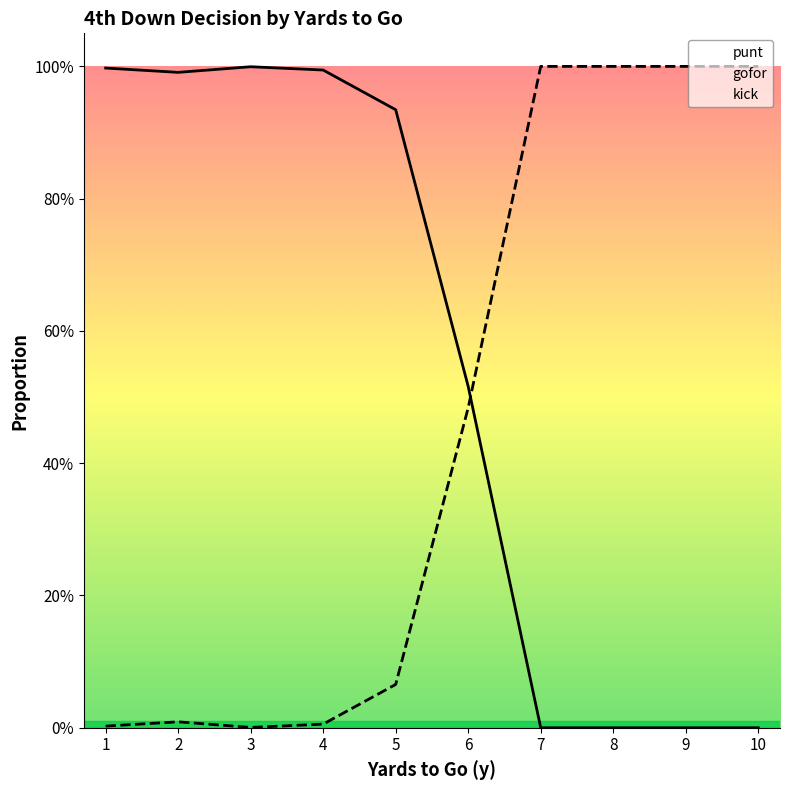

Does the chart have visible grid lines?

No